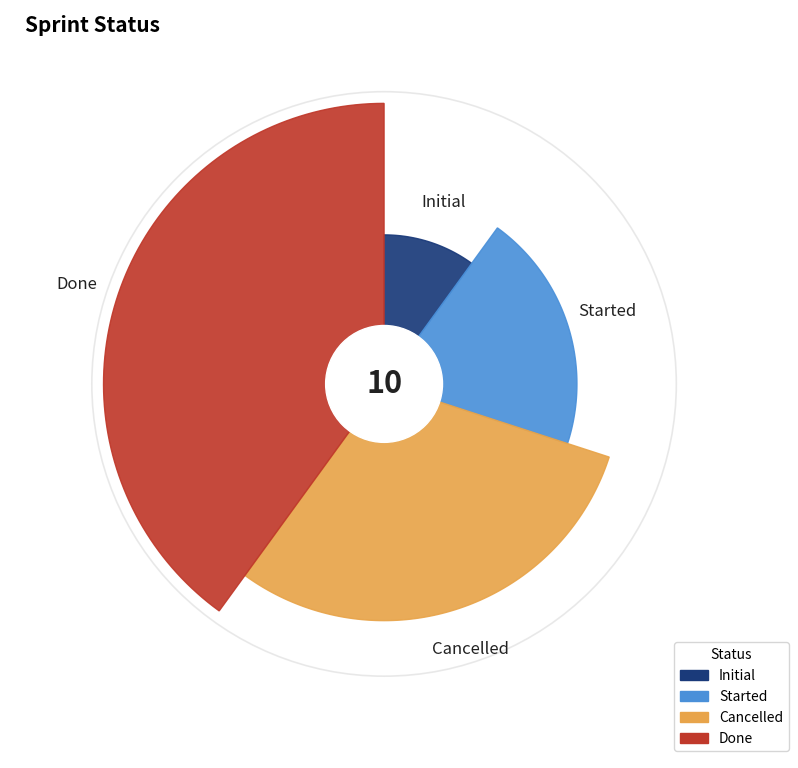

Which slice is the smallest?

Initial